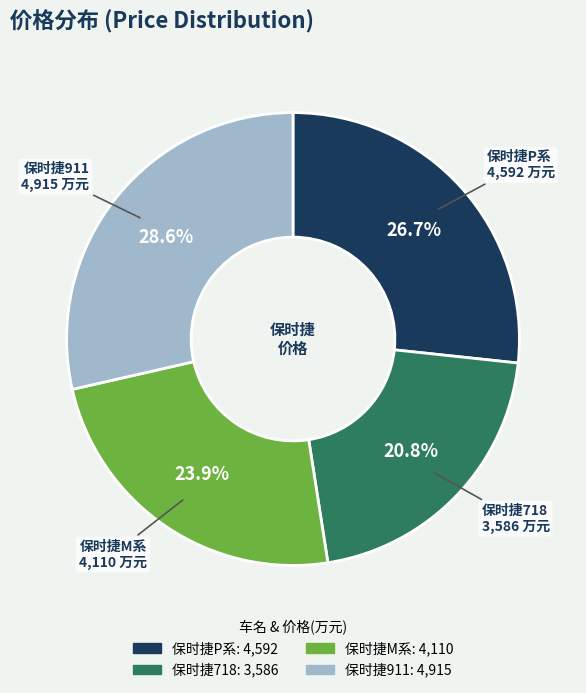

To the nearest percent, what is the difference between the largest and smallest slice percentages?

8%